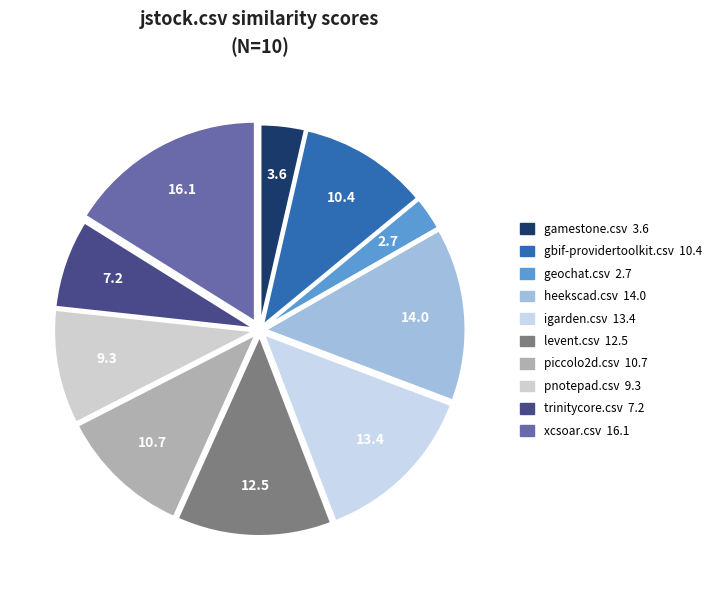

Is there any slice that represents more than half of the pie?

No